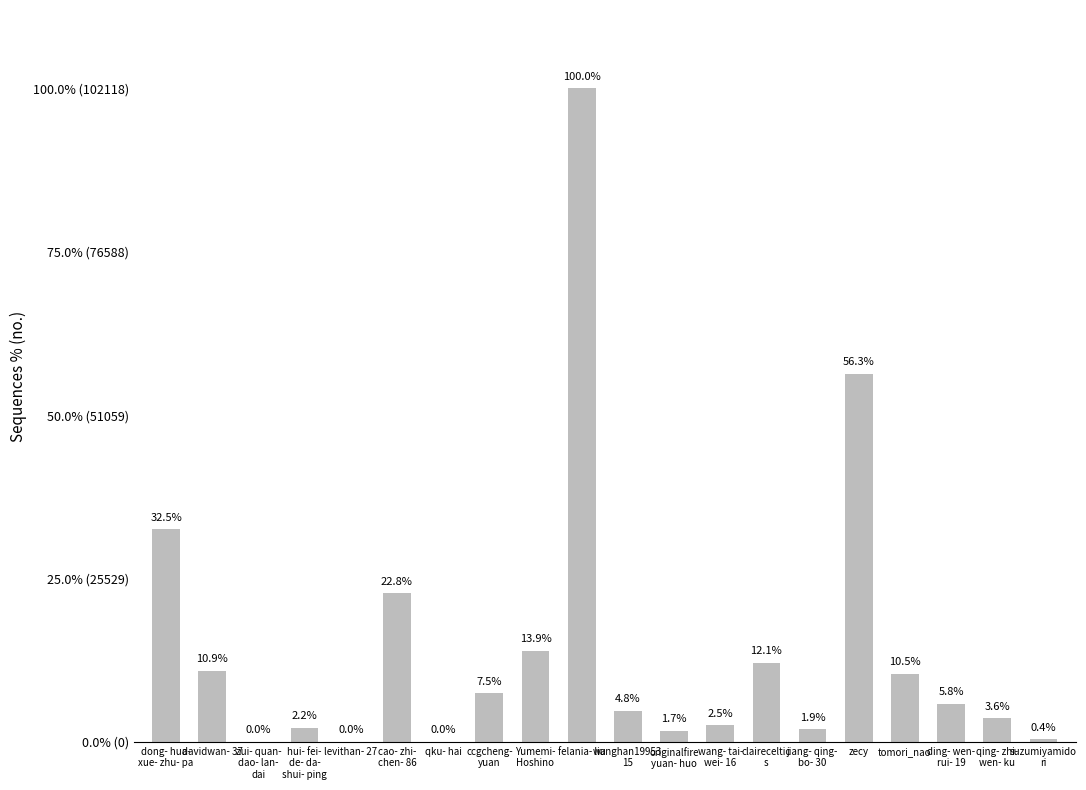

How many values exceed 5944?

9